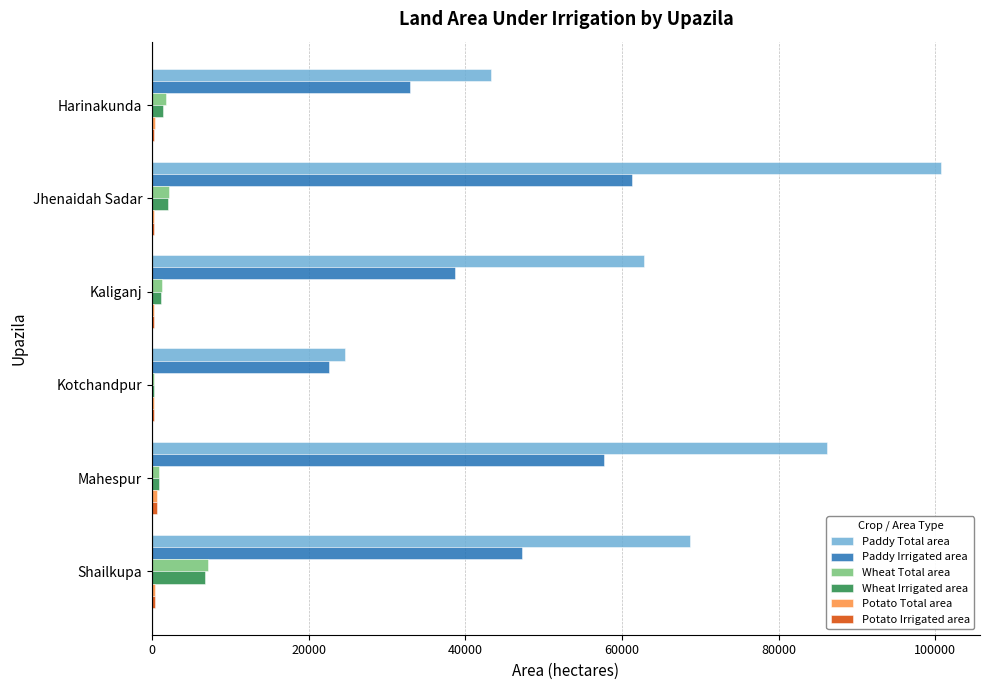

Which series has the largest total across all categories?

Paddy Total area